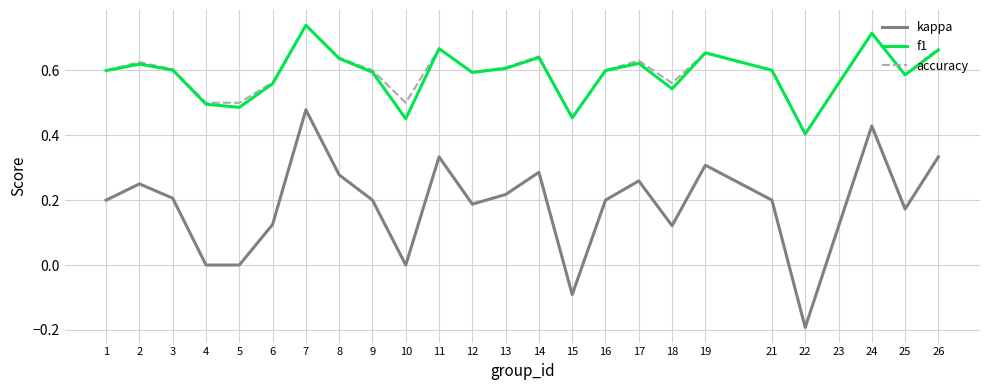

Between 4 and 17, which series saw the biggest shift?

kappa